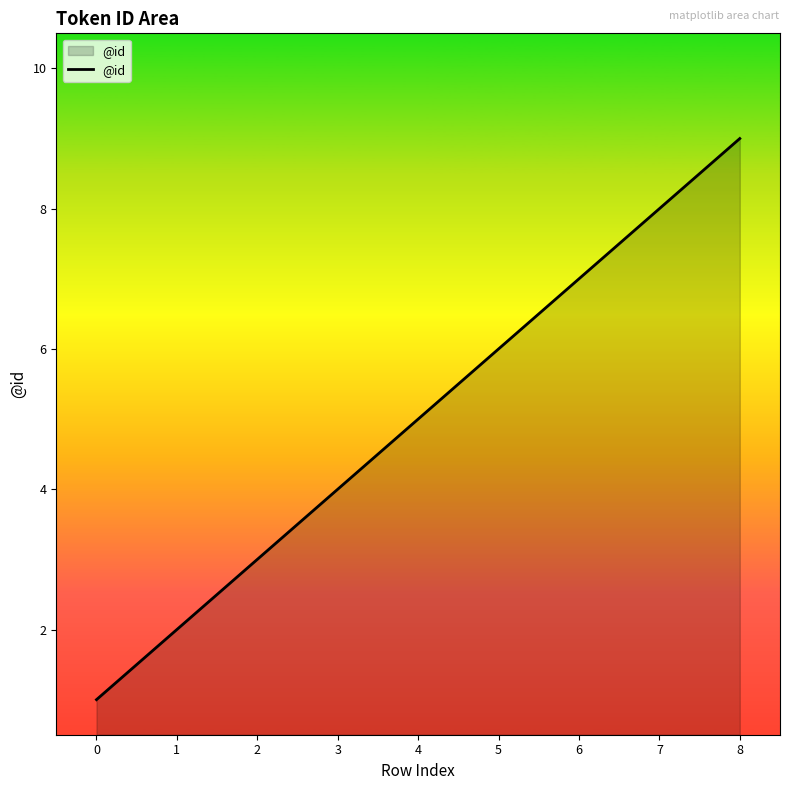

Rank the categories by value from lowest to highest.

0, 1, 2, 3, 4, 5, 6, 7, 8